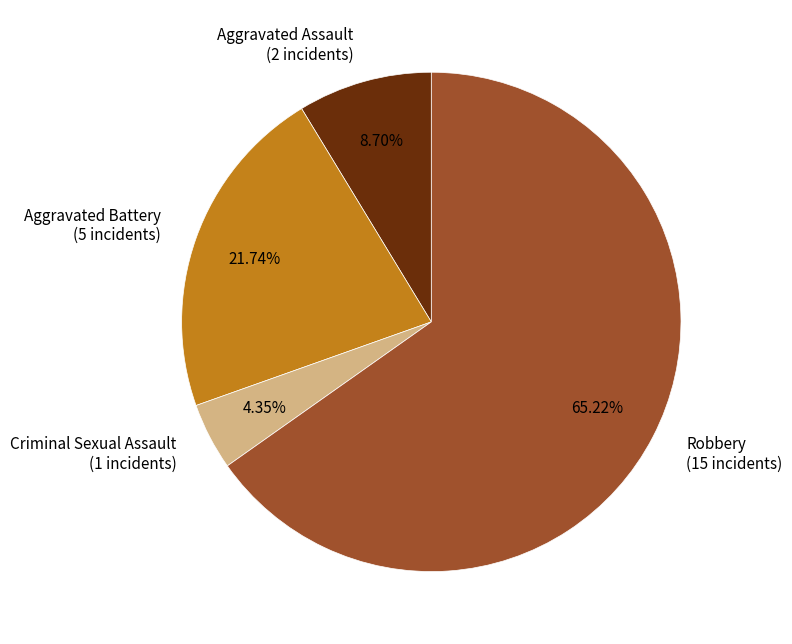

Does Criminal Sexual Assault (1 incidents) account for over 50% of the chart?

No